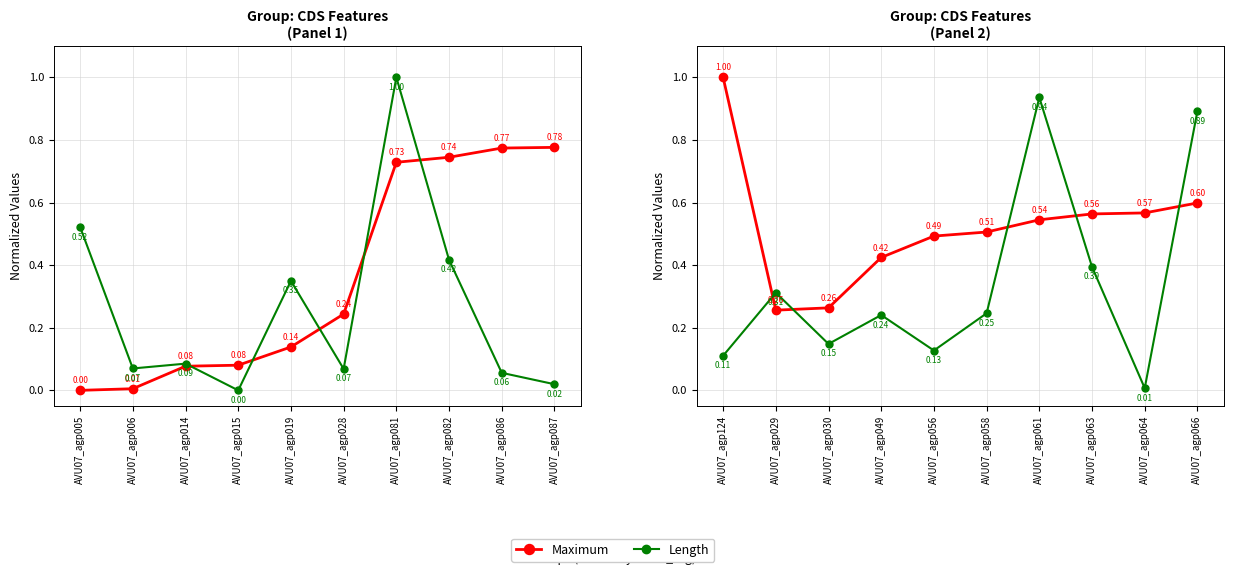

What is the difference between the maximum and minimum values in the Length series?

0.9